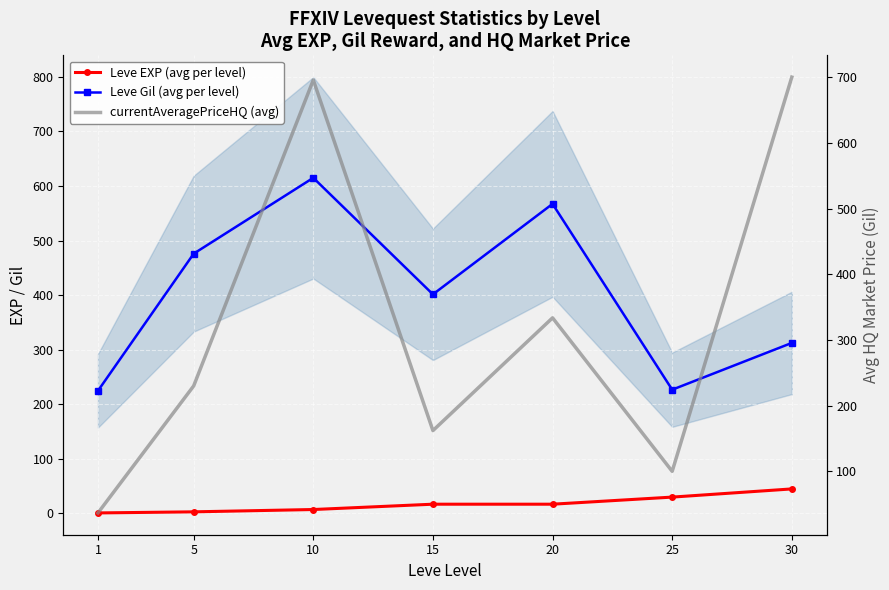

What is the greatest value displayed?

700.0